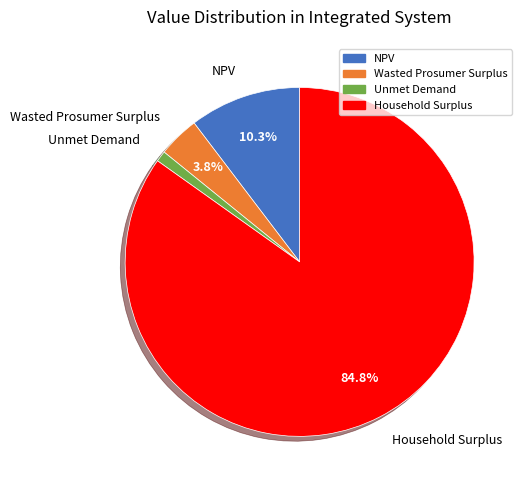

True or false: Wasted Prosumer Surplus accounts for 4% of the total.

True